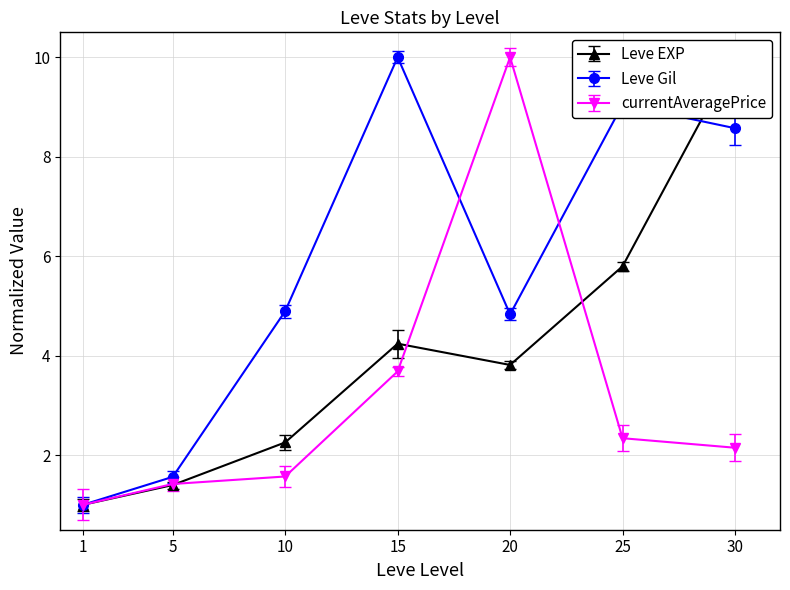

Rank the series by their maximum value, from highest to lowest.

Leve EXP, Leve Gil, currentAveragePrice